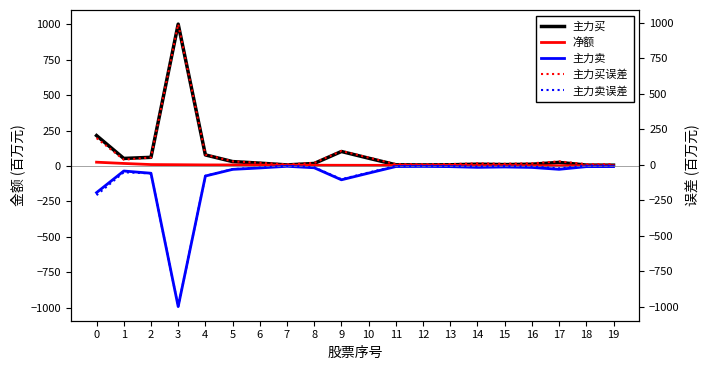

Reading left to right, list all the values displayed in this chart.

主力买: 0=214.5	1=53.3	2=61.2	3=1000.1	4=78.2	5=31.2	6=20.2	7=7.6	8=17.9	9=102.3	10=55.0	11=8.7	12=7.6	13=8.6	14=12.6	15=9.9	16=12.4	17=25.3	18=6.4	19=5.8
净额: 0=26.9	1=18.0	2=10.2	3=9.0	4=7.6	5=7.4	6=6.5	7=5.5	8=5.5	9=5.0	10=4.8	11=4.8	12=4.5	13=4.1	14=3.1	15=3.0	16=2.3	17=1.9	18=1.9	19=1.8
主力卖: 0=-187.7	1=-35.3	2=-51.0	3=-991.1	4=-70.6	5=-23.8	6=-13.7	7=-2.1	8=-12.4	9=-97.2	10=-50.2	11=-3.9	12=-3.1	13=-4.5	14=-9.5	15=-6.9	16=-10.1	17=-23.4	18=-4.5	19=-4.0
主力买误差: 0=187.7	1=35.3	2=51.0	3=991.1	4=70.6	5=23.8	6=13.7	7=2.1	8=12.4	9=97.2	10=50.2	11=3.9	12=3.1	13=4.5	14=9.5	15=6.9	16=10.1	17=23.4	18=4.5	19=4.0
主力卖误差: 0=-214.5	1=-53.3	2=-61.2	3=-1000.1	4=-78.2	5=-31.2	6=-20.2	7=-7.6	8=-17.9	9=-102.3	10=-55.0	11=-8.7	12=-7.6	13=-8.6	14=-12.6	15=-9.9	16=-12.4	17=-25.3	18=-6.4	19=-5.8